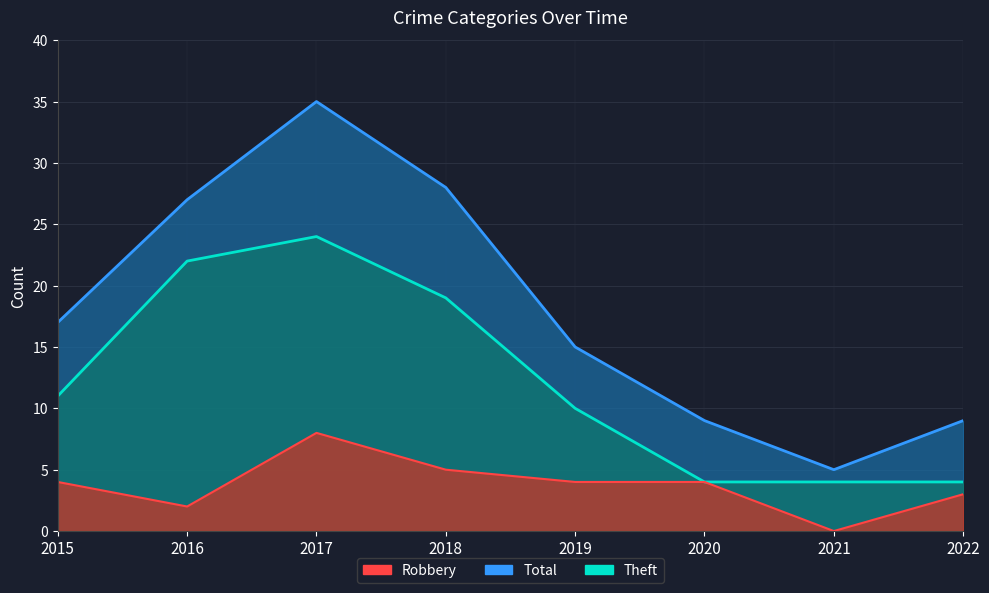

What is the sum of the Robbery values at 2021 and 2018?

5